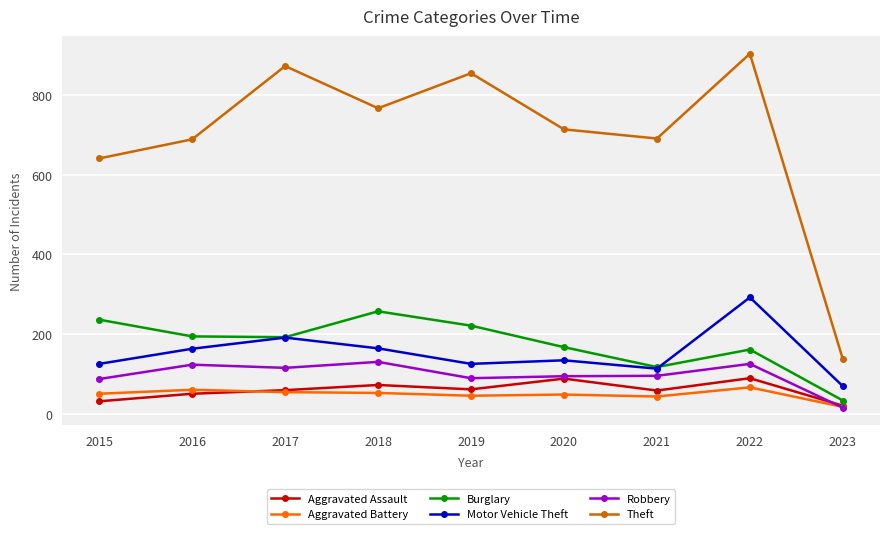

True or false: Aggravated Assault and Theft cross at least once.

False